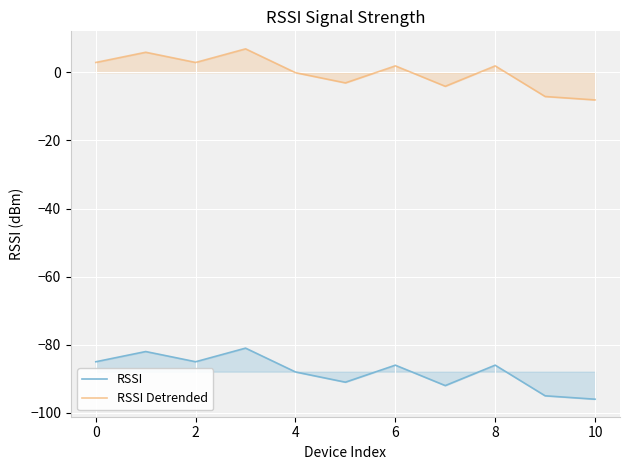

What is the difference between the highest and lowest values at 0?

87.9